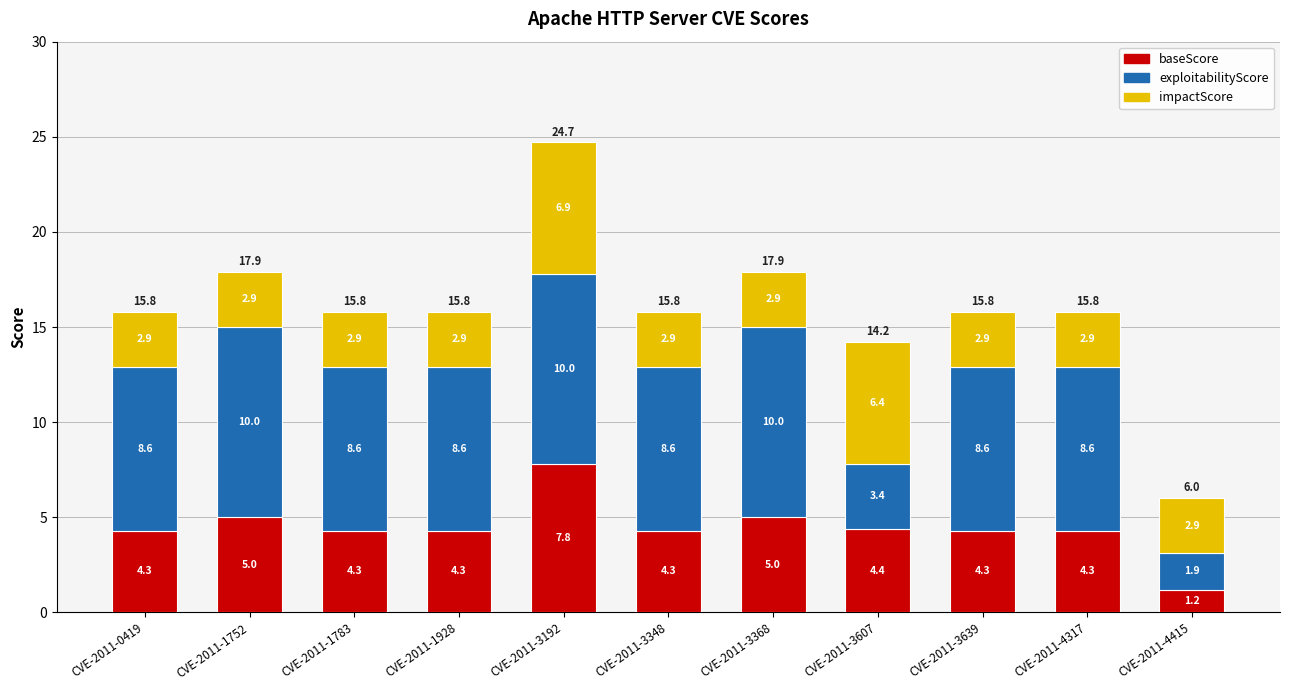

Reading right to left, what are the values for baseScore?

CVE-2011-4415=1.2	CVE-2011-4317=4.3	CVE-2011-3639=4.3	CVE-2011-3607=4.4	CVE-2011-3368=5.0	CVE-2011-3348=4.3	CVE-2011-3192=7.8	CVE-2011-1928=4.3	CVE-2011-1783=4.3	CVE-2011-1752=5.0	CVE-2011-0419=4.3